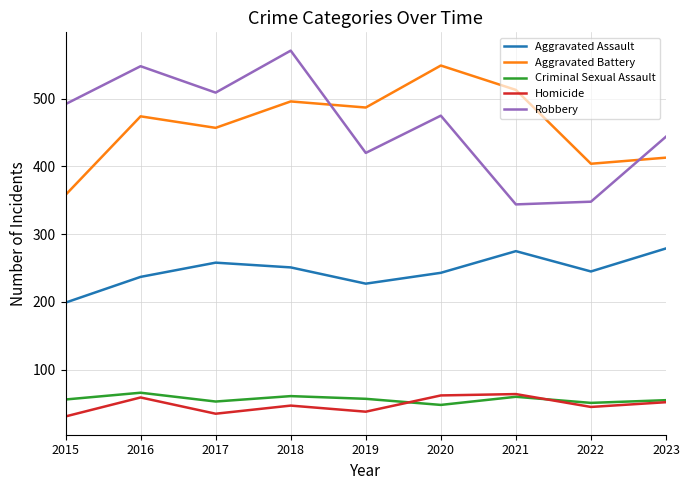

True or false: Aggravated Assault has more than 1 interior local peaks.

True